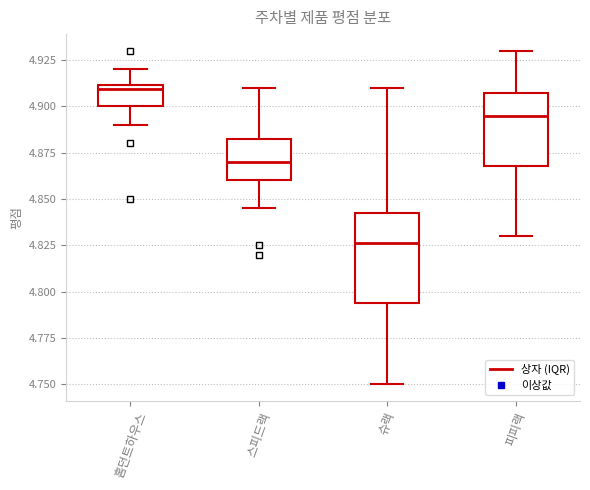

Comparing the boxes themselves (not the whiskers), which one is the tallest?

슈랙